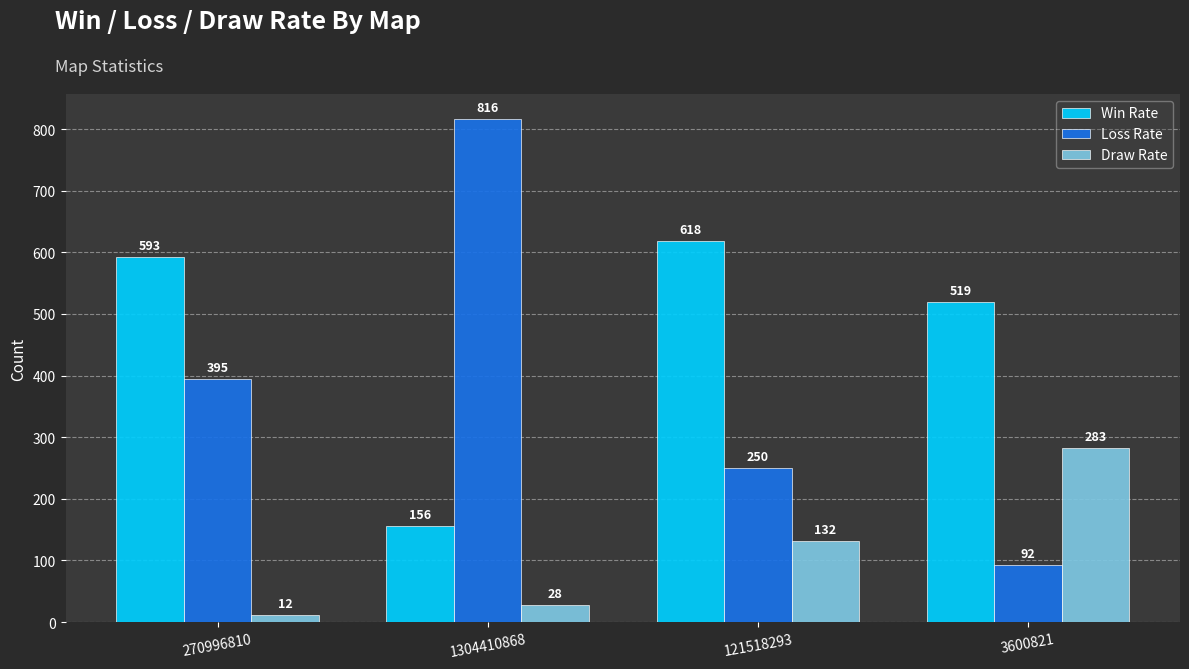

What value does the Win Rate series have at 3600821?

519